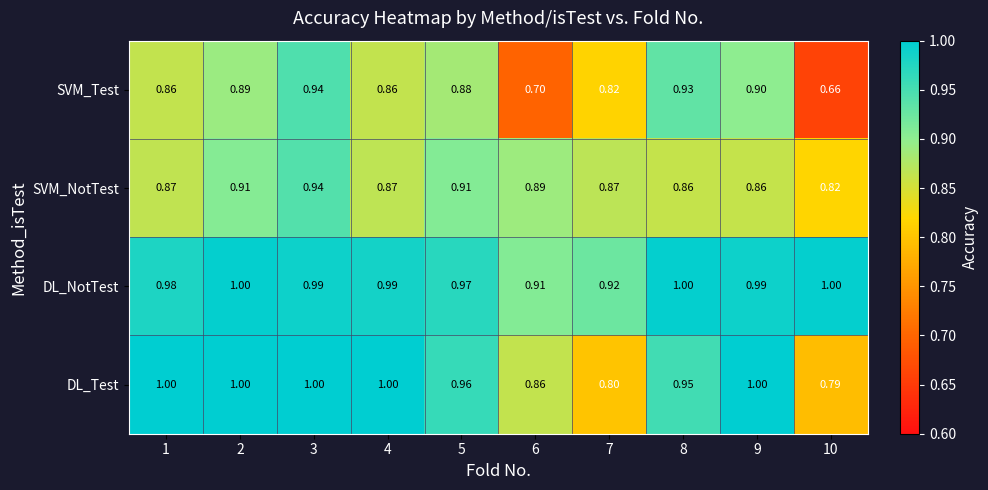

Rank the series by their average value, from lowest to highest.

SVM_Test, SVM_NotTest, DL_Test, DL_NotTest